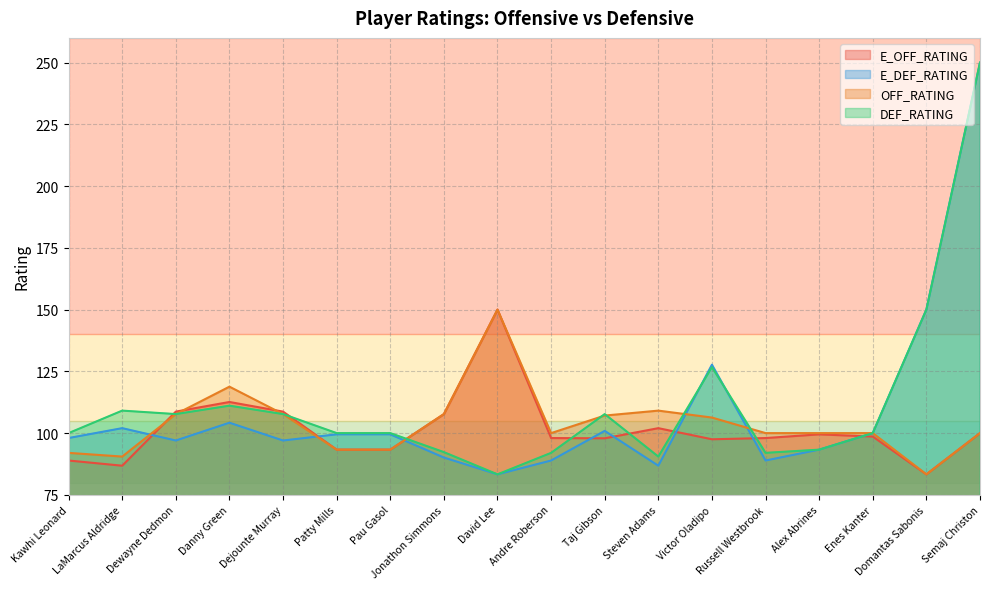

The DEF_RATING series shows 150.0 at Domantas Sabonis. True or false?

True